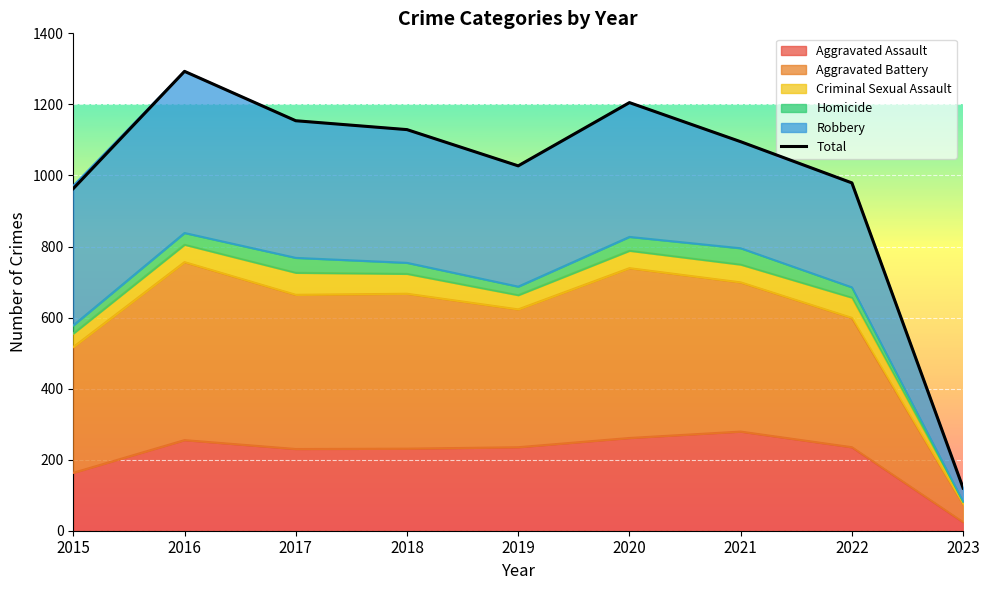

Which has a higher value, 2023 or 2017?

2017